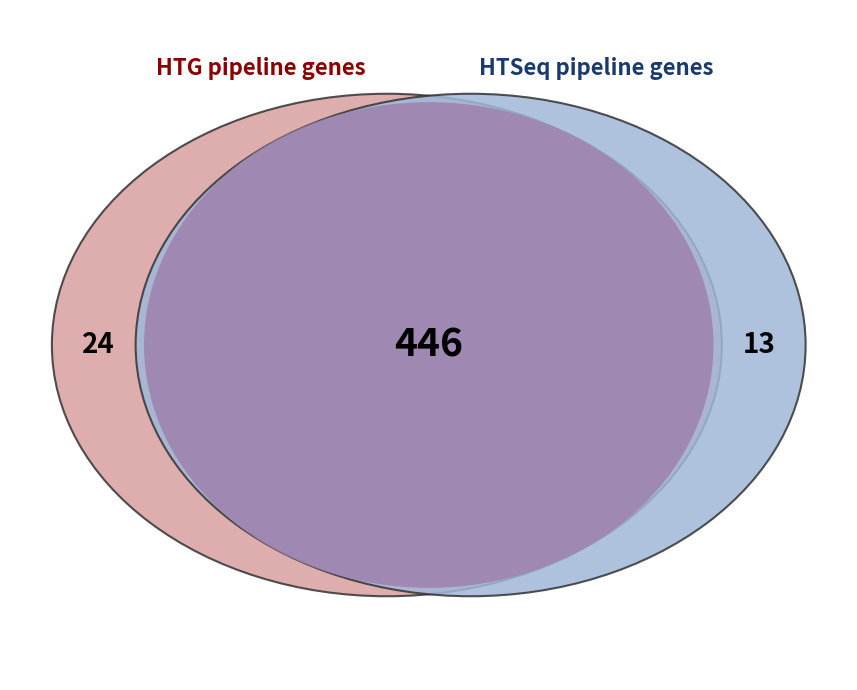

Is it true that 2 is 1% of the pie?

False